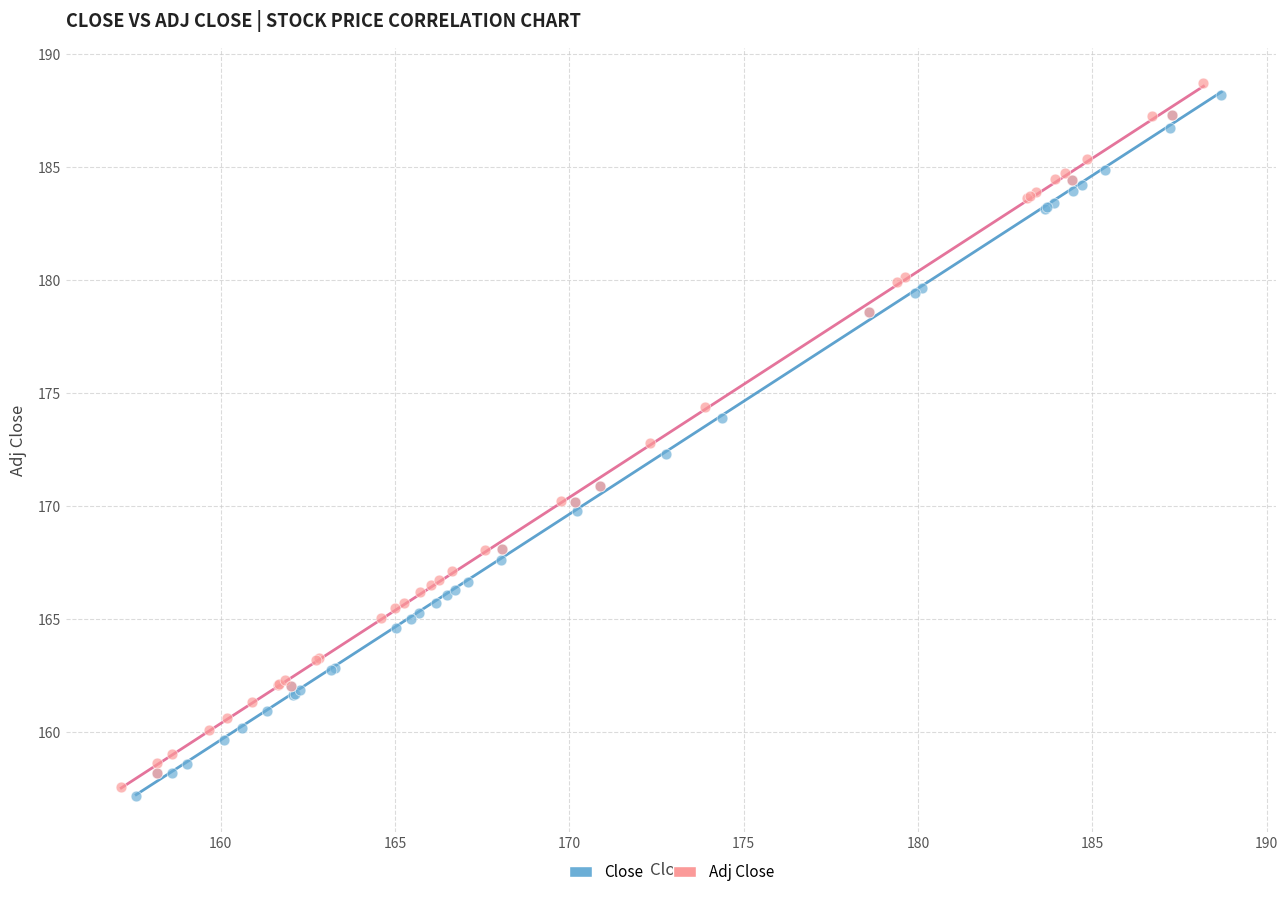

Which series has the largest Y range (max minus min)?

Adj Close